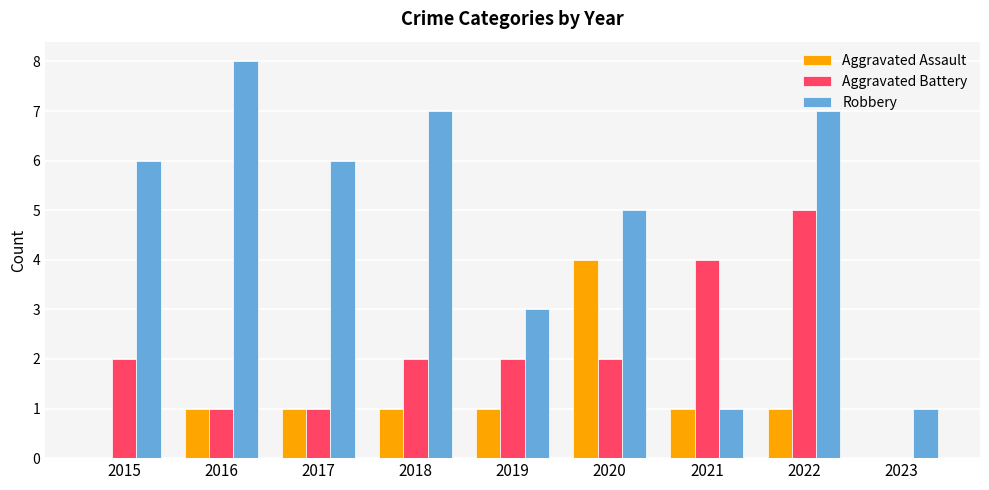

Which category has the highest value in the Aggravated Assault series?

2020